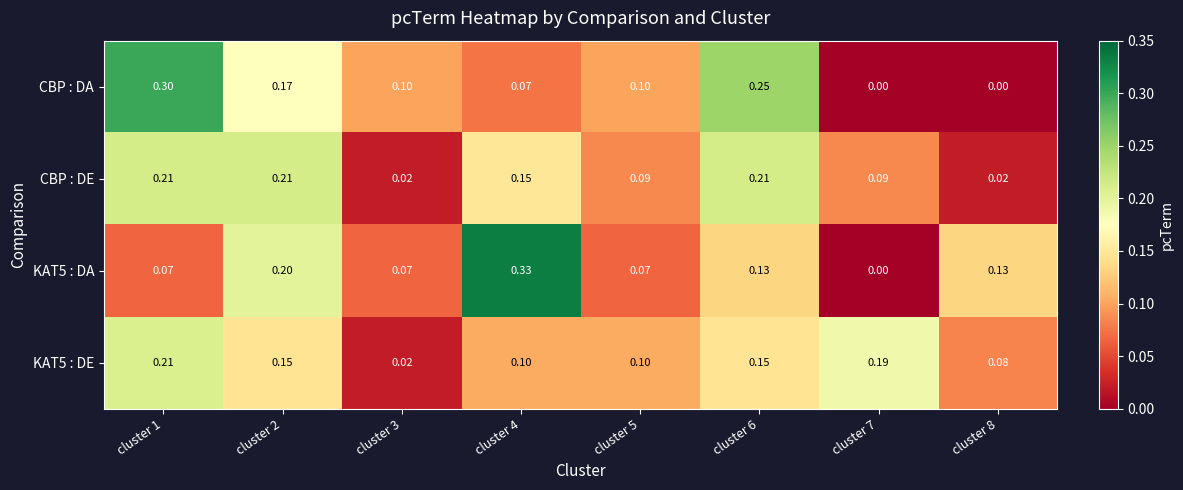

How many series are shown in this chart?

4